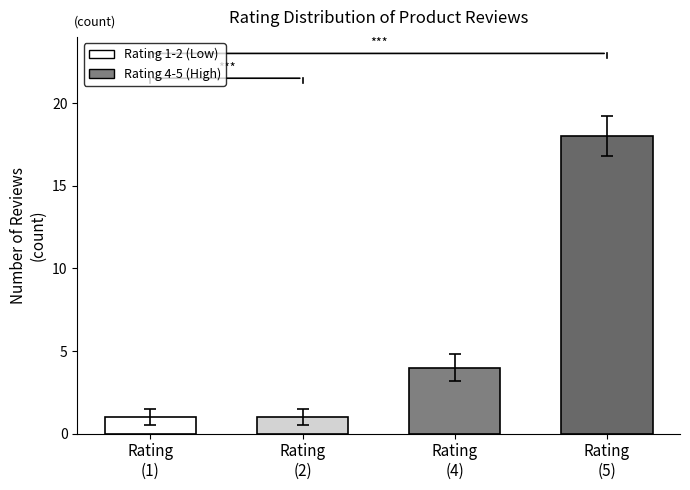

What is the difference between the maximum and minimum values?

17